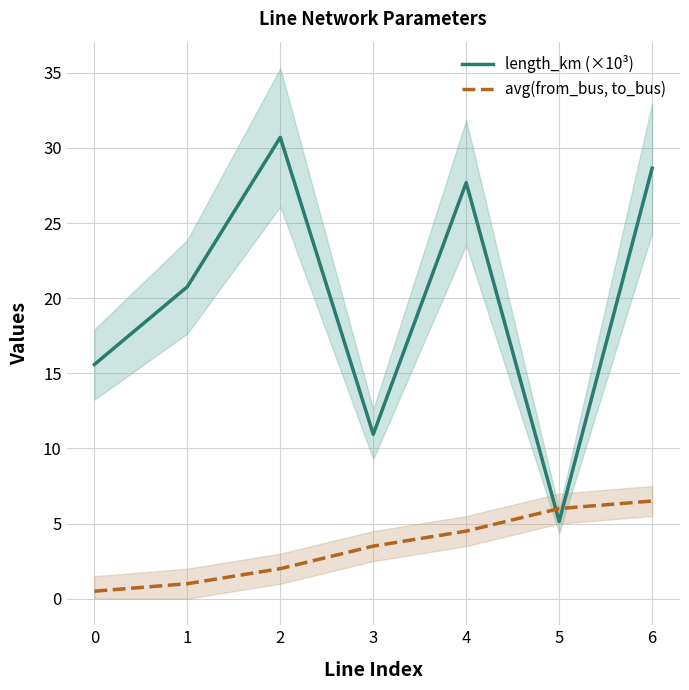

True or false: avg(from_bus, to_bus) and length_km (×10³) intersect in this chart.

True